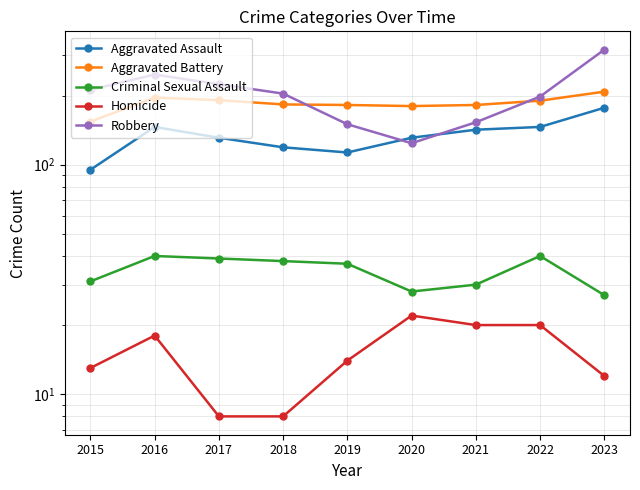

True or false: Criminal Sexual Assault and Aggravated Assault cross at least once.

False